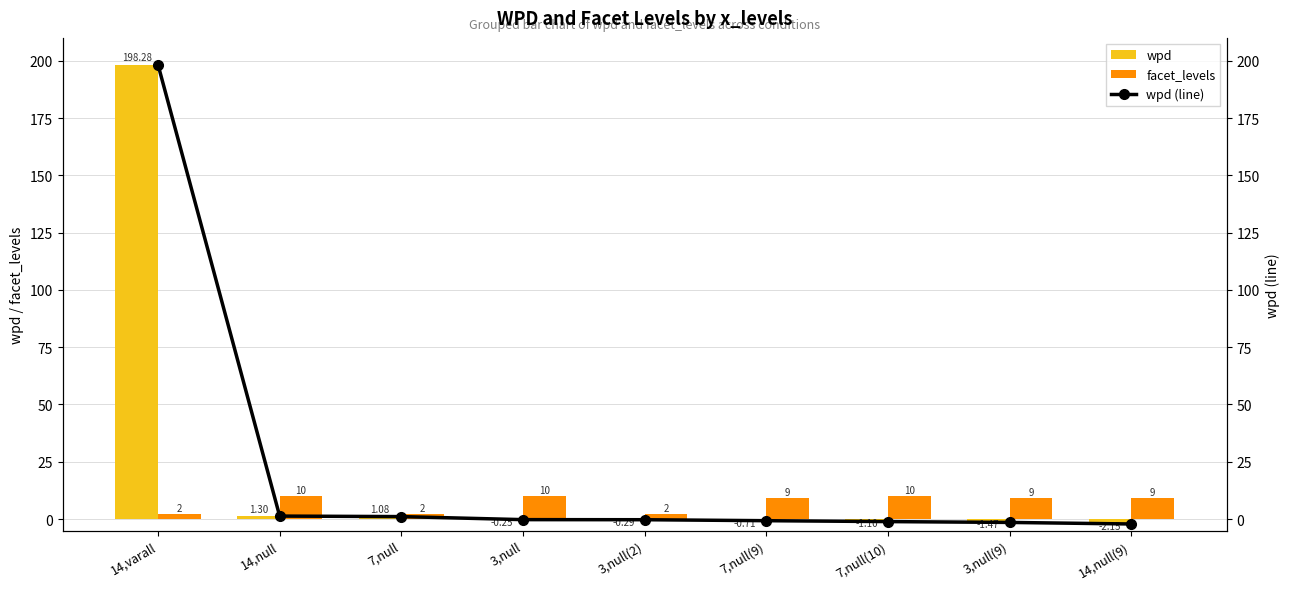

The value of facet_levels at 14,varall is 0.5. True or false?

False